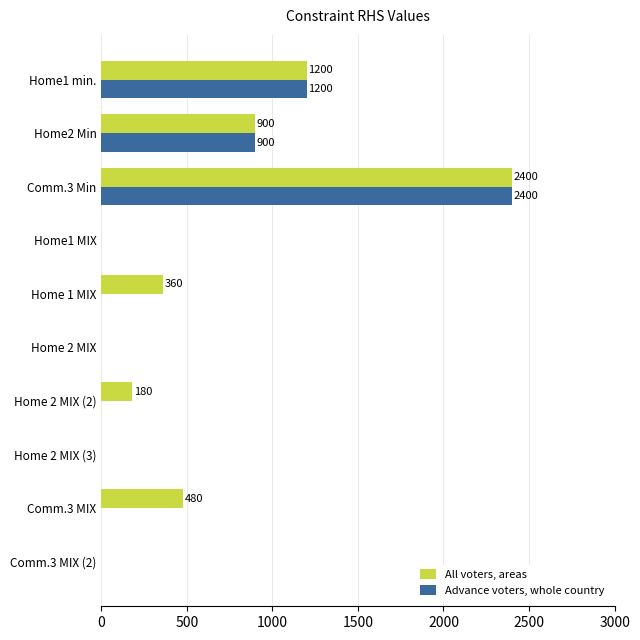

Is the value of All voters, areas at Home2 Min greater than the value of Advance voters, whole country at Comm.3 MIX?

Yes